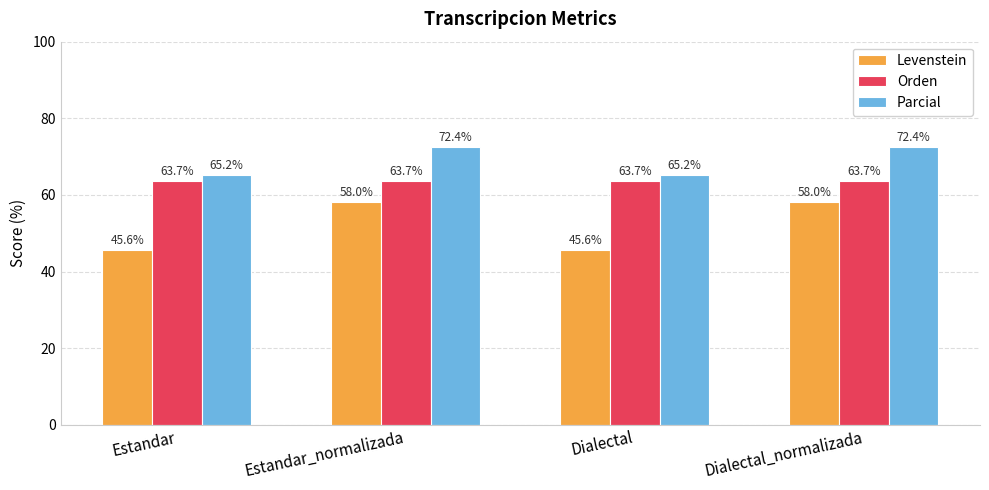

Is the value of Levenstein at Dialectal_normalizada greater than the value of Orden at Estandar_normalizada?

No